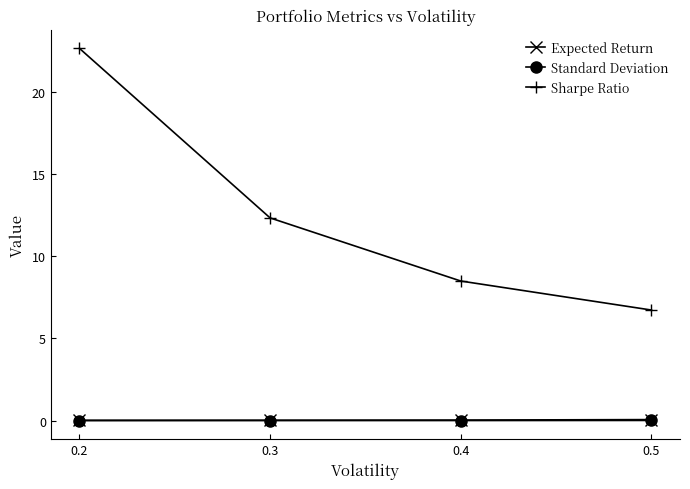

What is the value of the Sharpe Ratio point at the 2nd from the left?

12.3